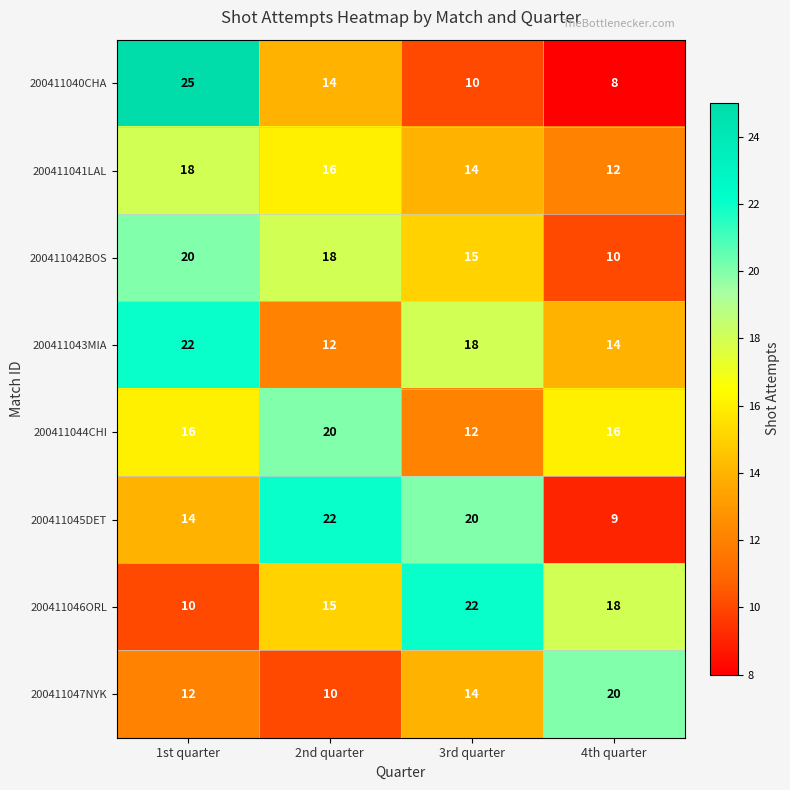

At how many categories does at least one series exceed 18?

4